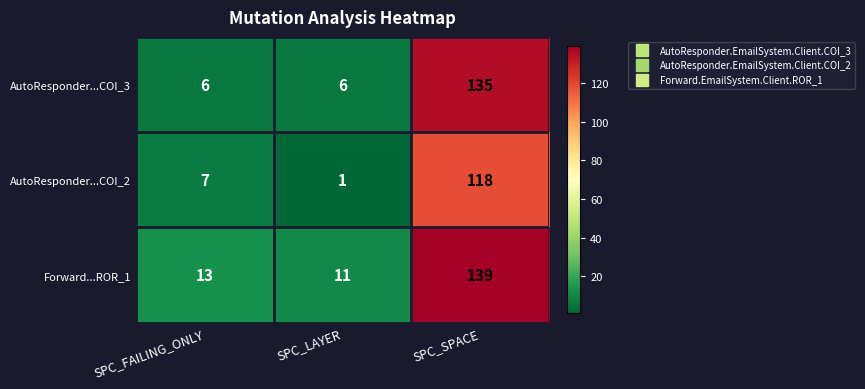

What is the difference between the maximum and minimum values in the Forward...ROR_1 series?

128